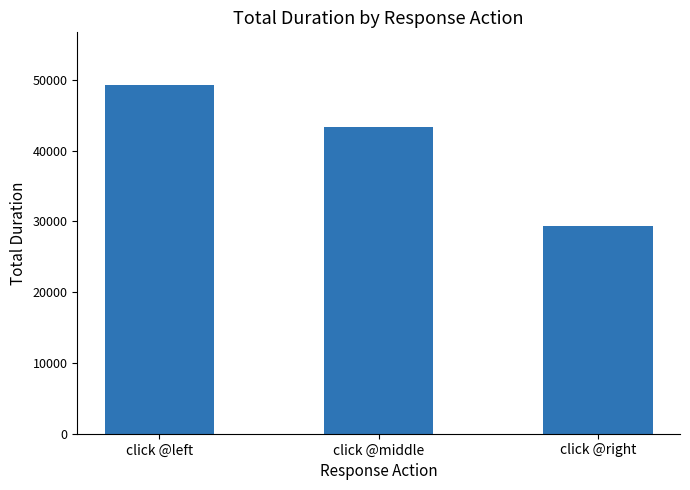

Where is the data nearest to the value 39309?

click @middle